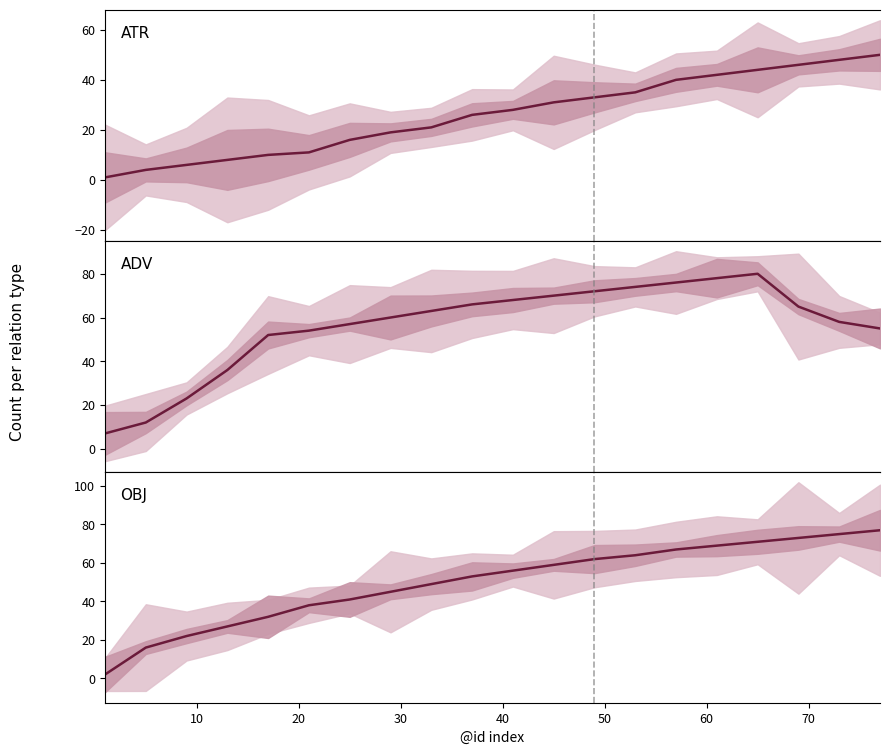

What is the average value of the OBJ series?

50